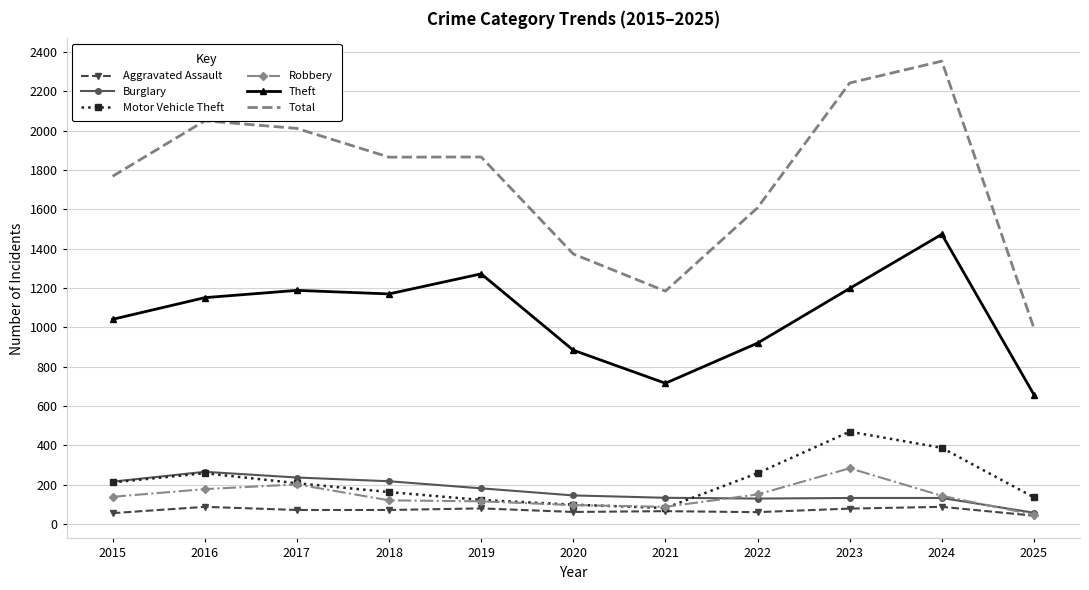

What is the sum of the Total values at 2023 and 2021?

3426